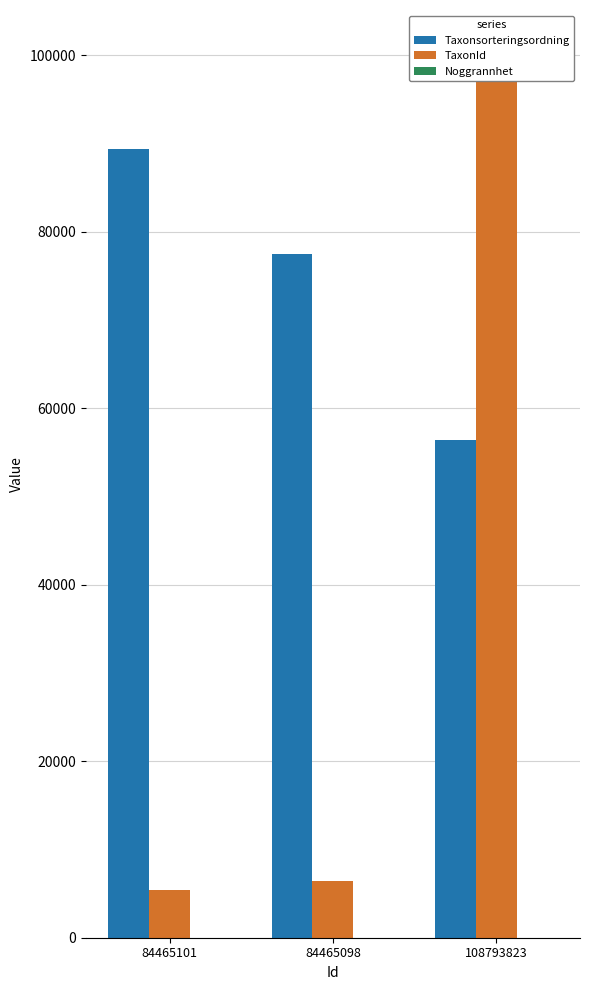

What is the difference between the maximum and minimum values in the Noggrannhet series?

15